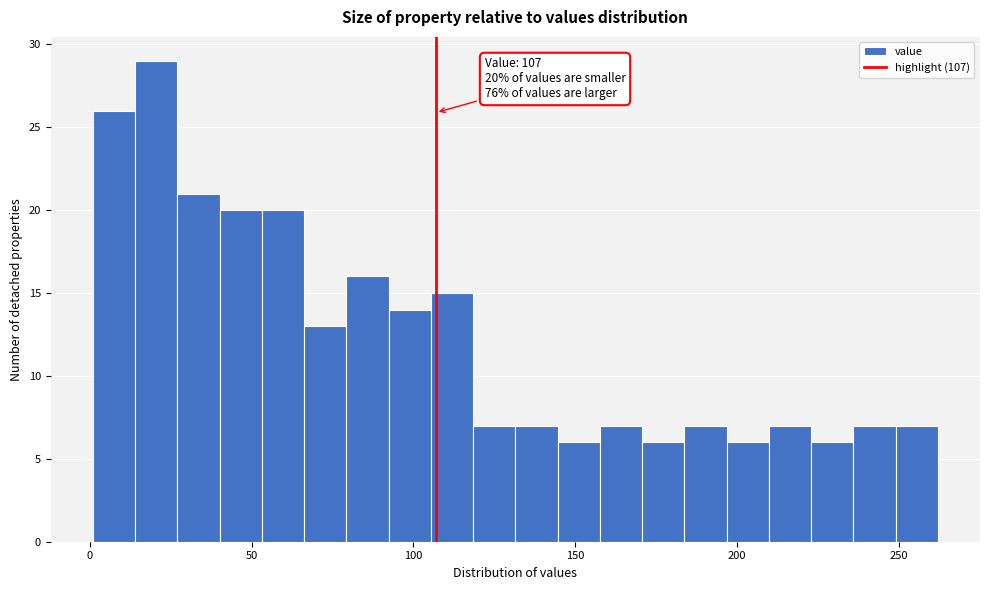

Around what value on the x-axis is the tallest bar? Give the approximate position of its centre, as read against the axis.

20